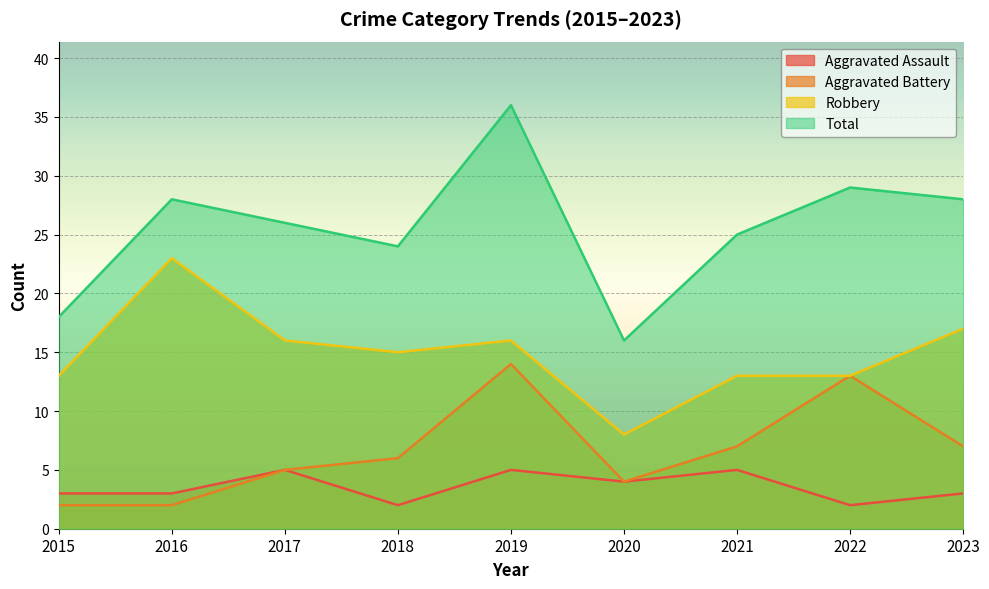

How many lines are shown in the chart?

4